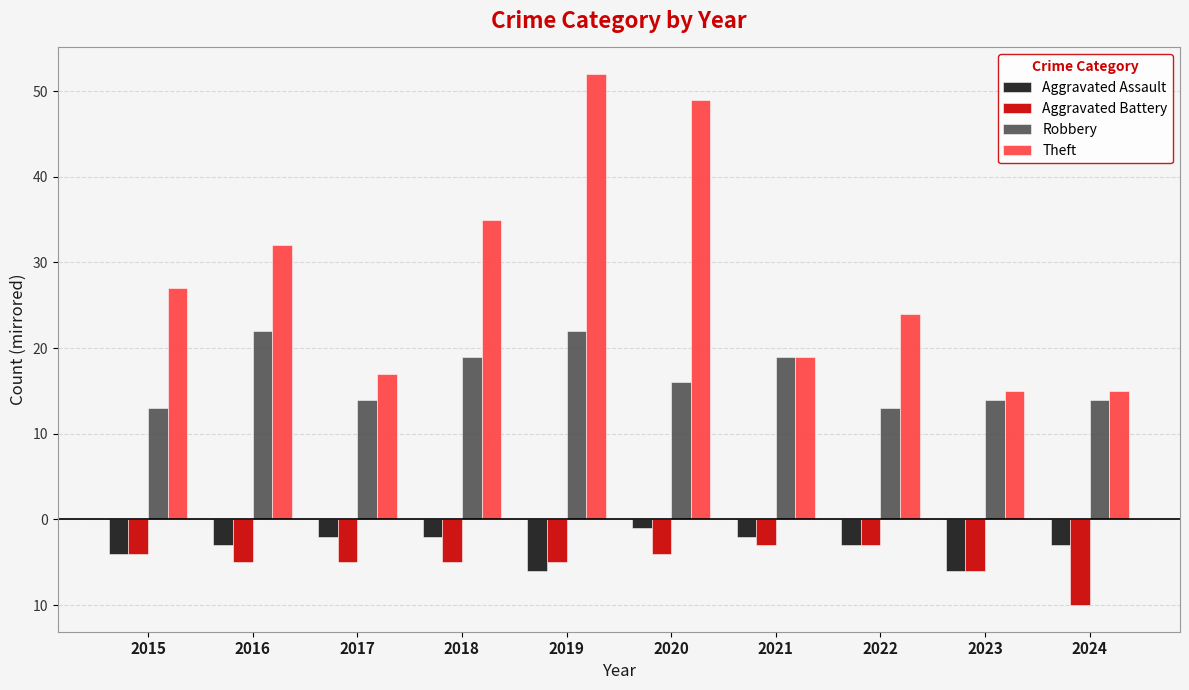

Reading left to right, transcribe all the data shown in this chart.

Aggravated Assault: -4	-3	-2	-2	-6	-1	-2	-3	-6	-3
Aggravated Battery: -4	-5	-5	-5	-5	-4	-3	-3	-6	-10
Robbery: 13	22	14	19	22	16	19	13	14	14
Theft: 27	32	17	35	52	49	19	24	15	15